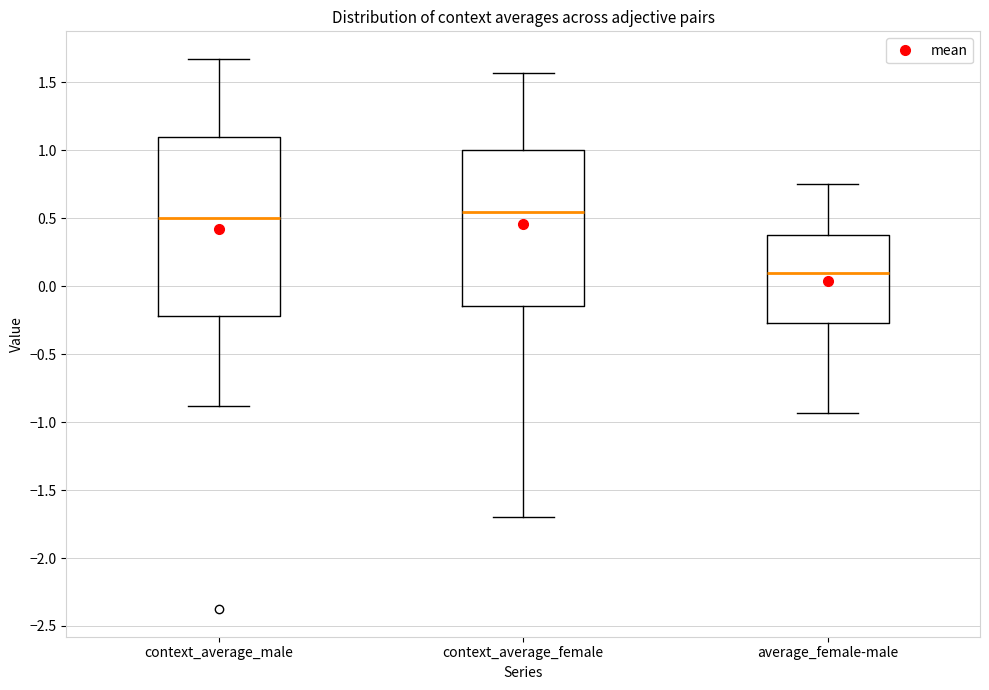

Comparing the boxes themselves (not the whiskers), which one is the tallest?

context_average_male